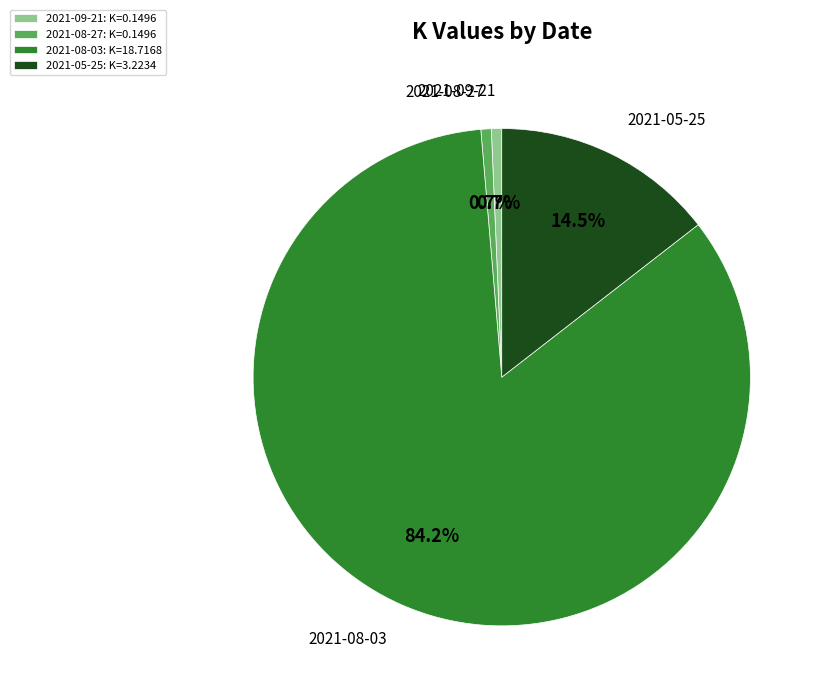

True or false: 2021-09-21 accounts for 11% of the total.

False